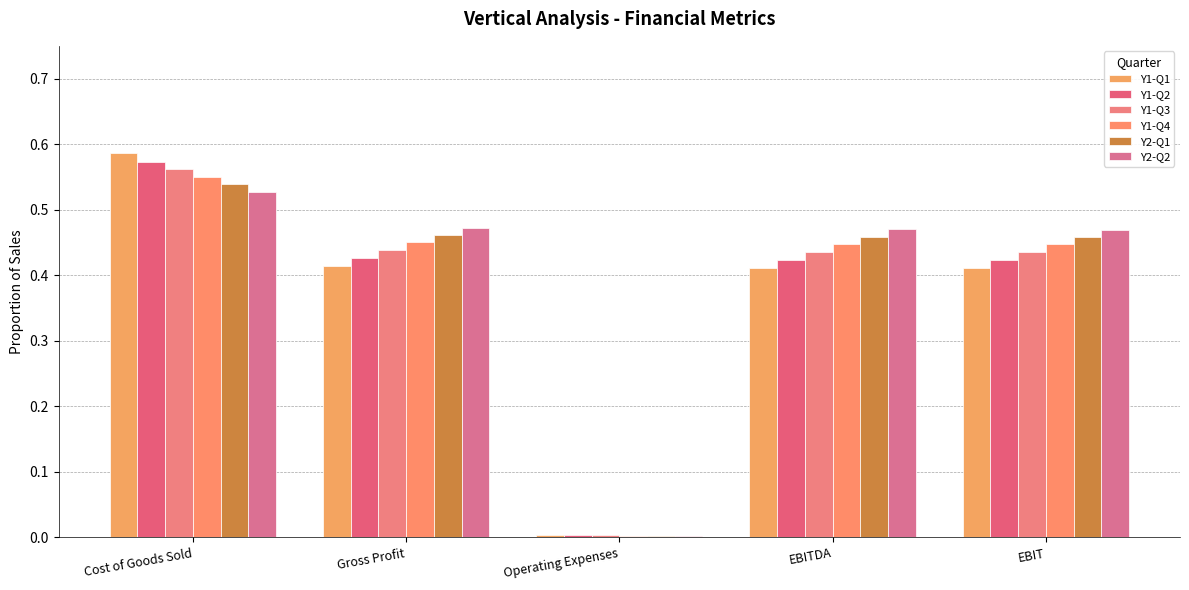

Rank the series by their maximum value, from lowest to highest.

Y2-Q2, Y2-Q1, Y1-Q4, Y1-Q3, Y1-Q2, Y1-Q1